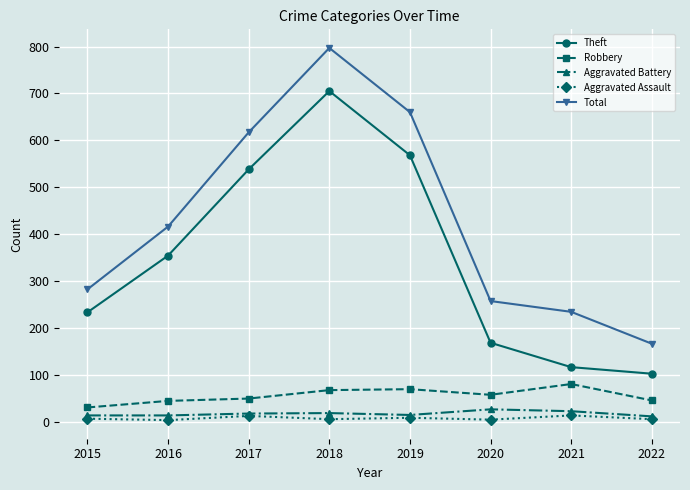

What is the sum of all Aggravated Assault values?

56